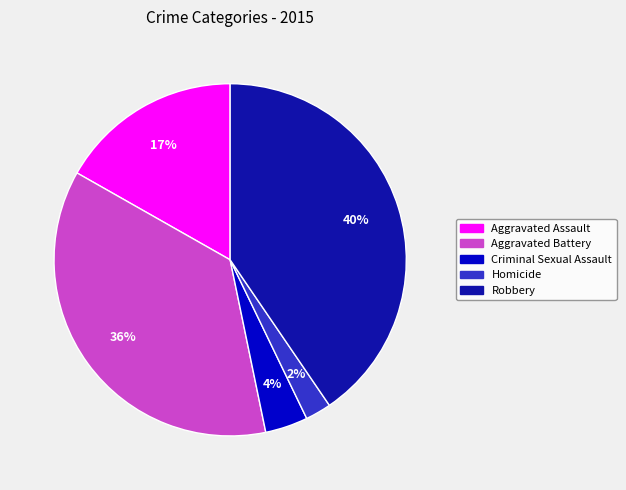

To the nearest percent, what is the combined percentage of Criminal Sexual Assault and Robbery?

44%